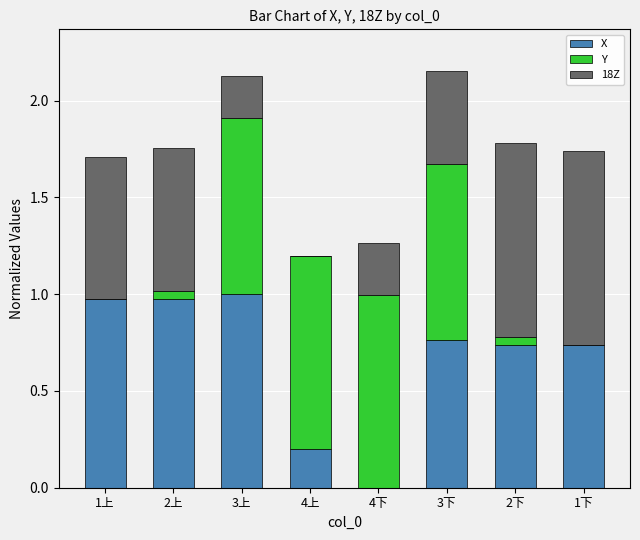

What is the total value across all series at 4上?

1.2